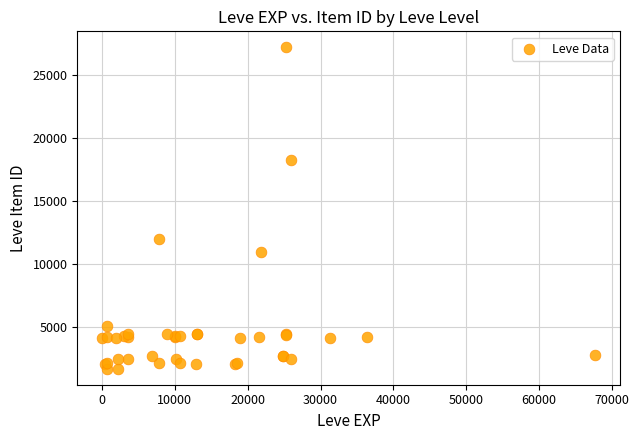

What Y value in the scatter plot is closest to 14448?

12018